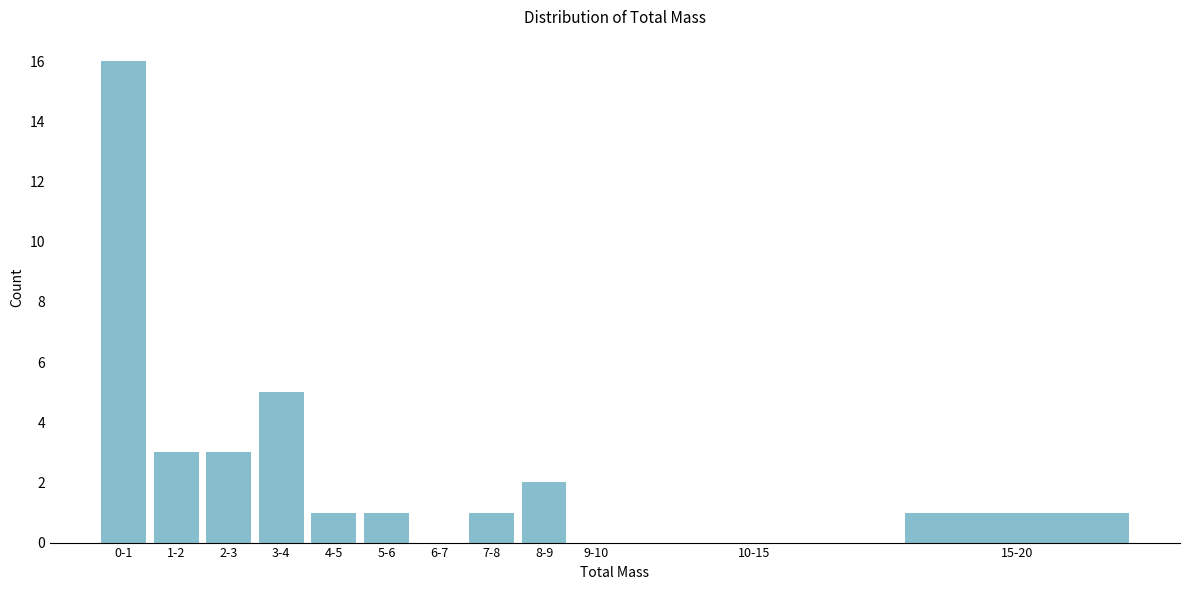

Reading left to right, extract all data points from this chart.

0-1=16	1-2=3	2-3=3	3-4=5	4-5=1	5-6=1	6-7=0	7-8=1	8-9=2	9-10=0	10-15=0	15-20=1